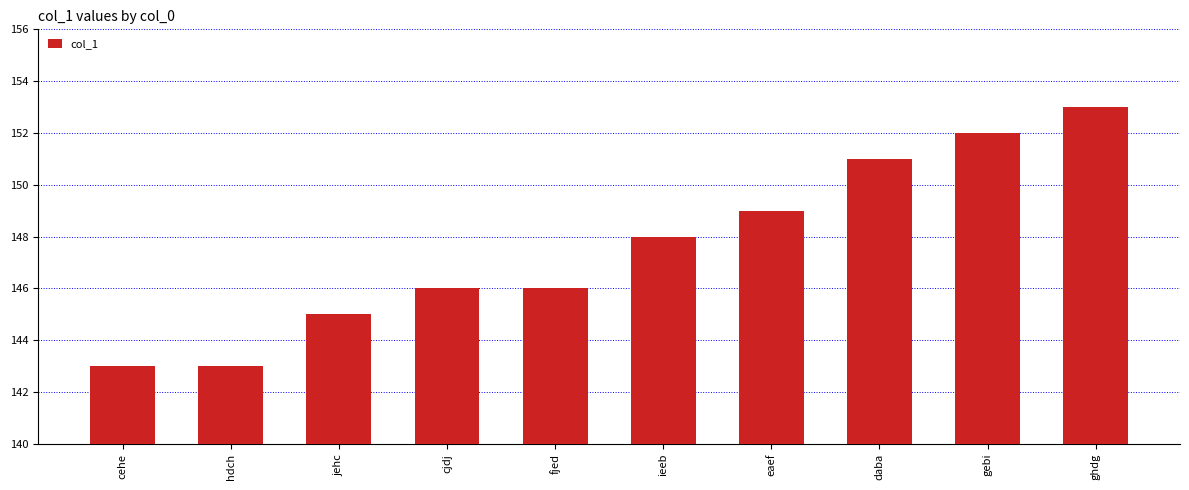

How many data points are less than 148?

5